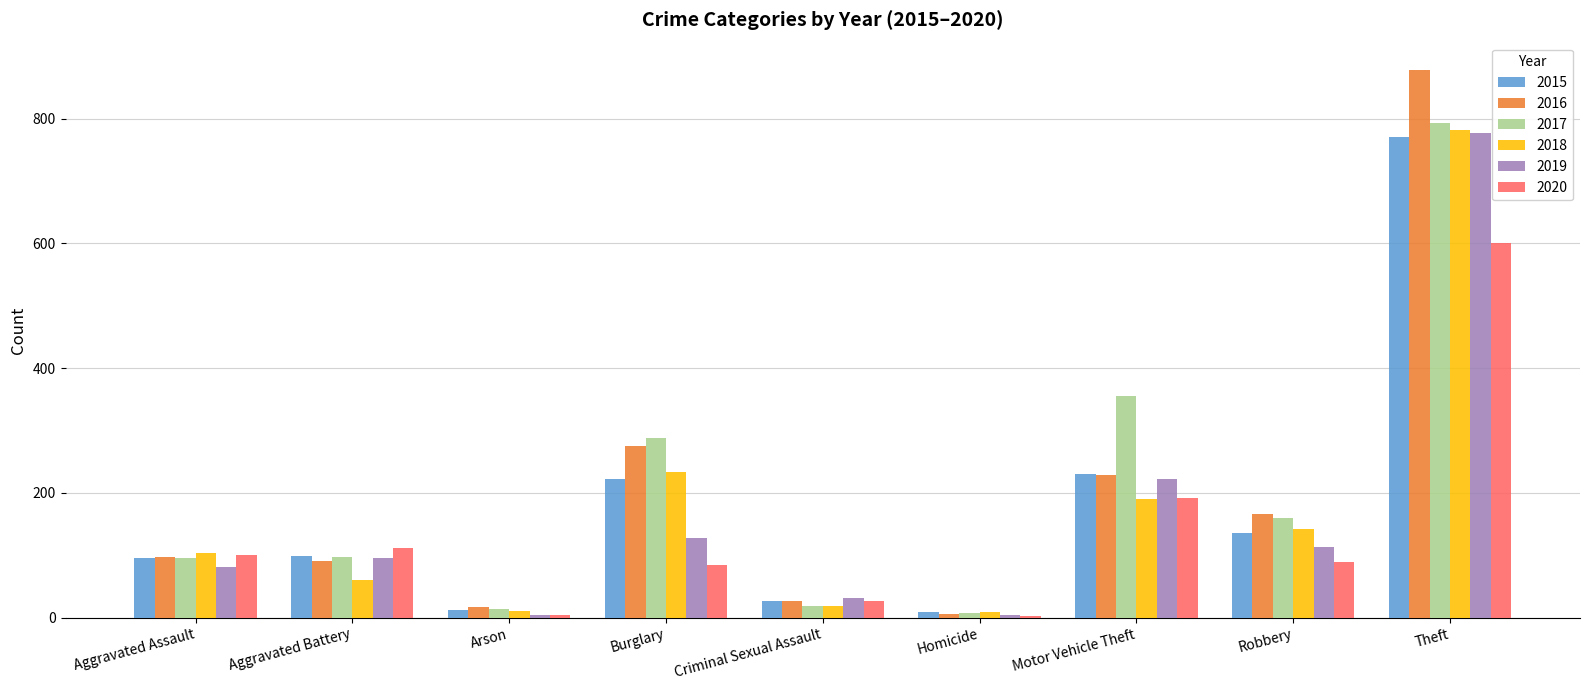

At which category is the sum across all series the highest?

Theft